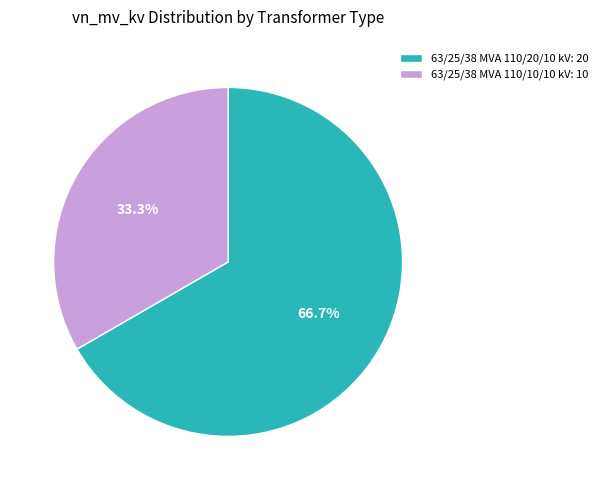

Is it true that 63/25/38 MVA 110/20/10 kV is 56% of the pie?

False